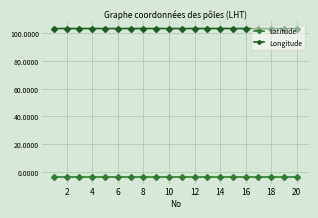

At how many categories does at least one series exceed 37?

20